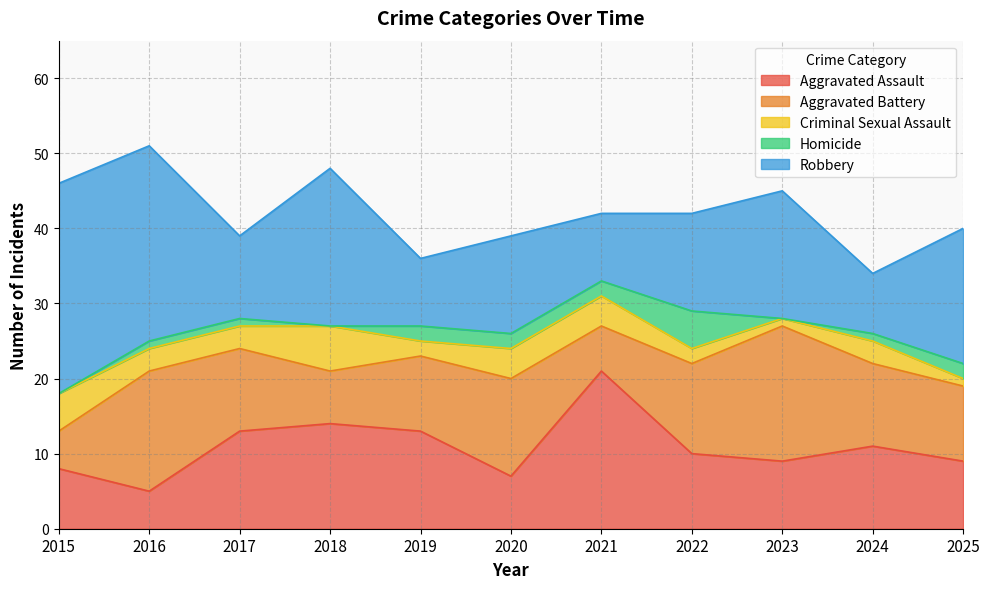

At which category is the sum across all series the highest?

2016